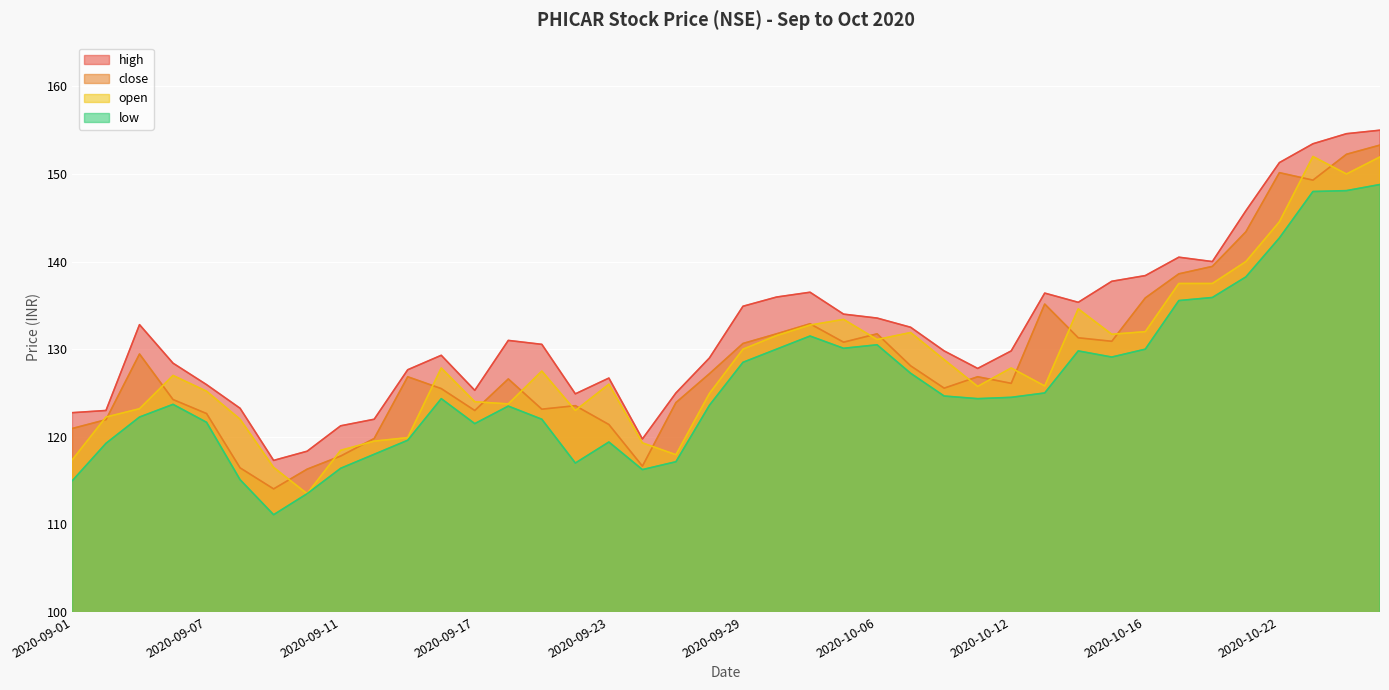

Is it true that high equals 132.8 at 2020-09-03?

True